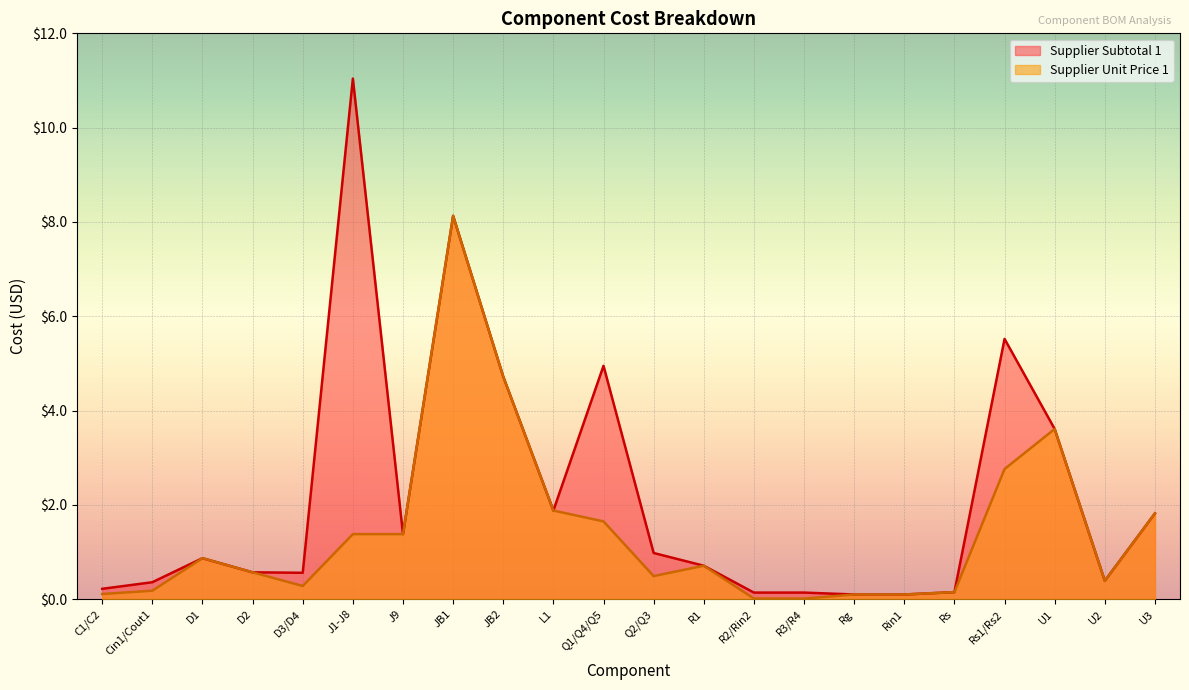

How many interior local valleys does the Supplier Subtotal 1 series have?

4